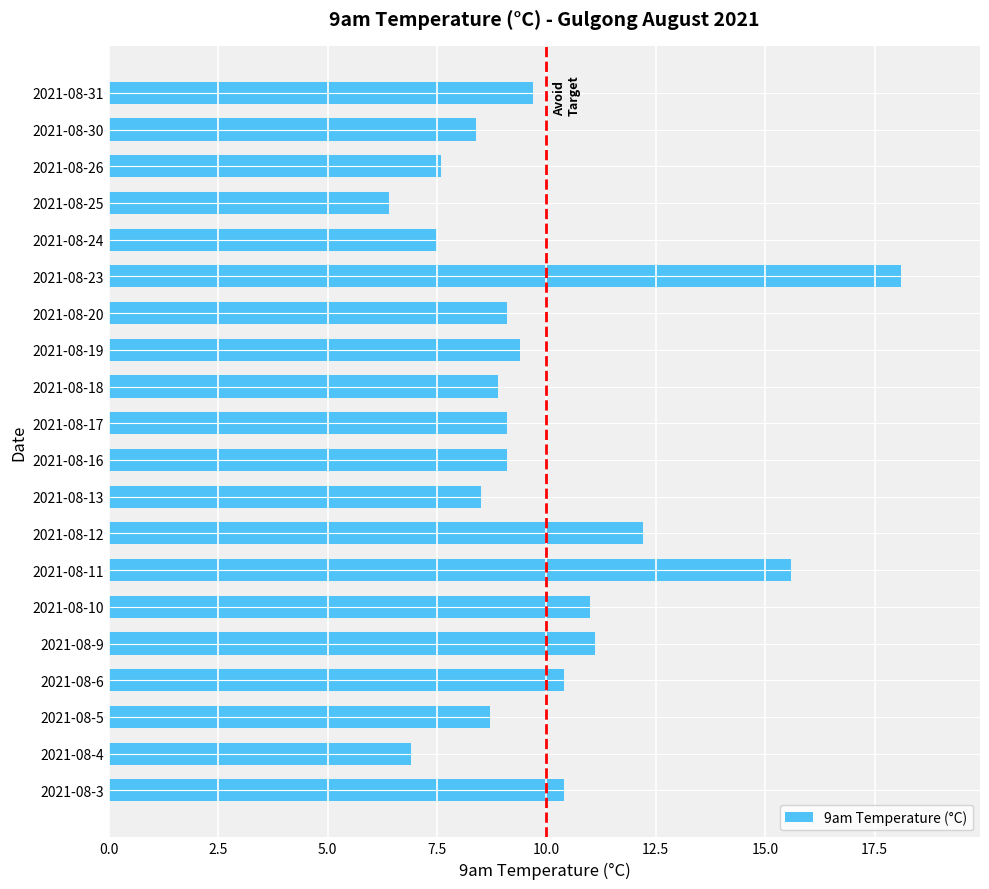

What is the approximate value at 2021-08-18?

8.9